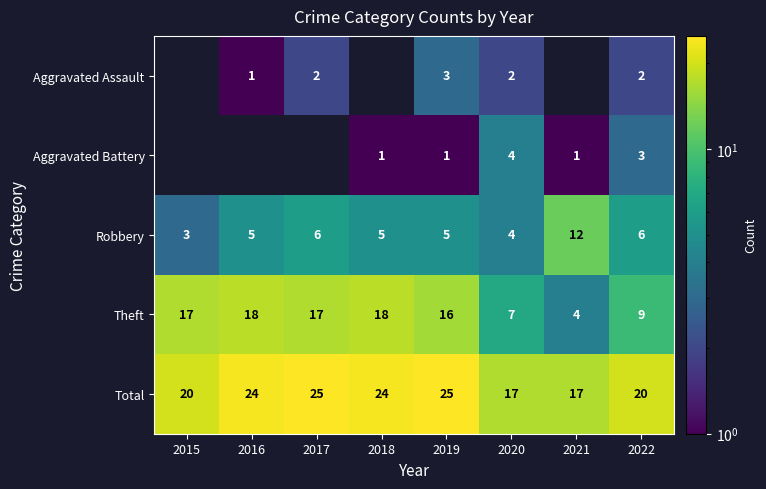

What is the total value across all series at 2020?

34.0